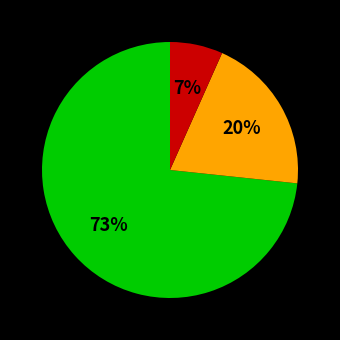

Is there a majority slice in this chart?

Yes